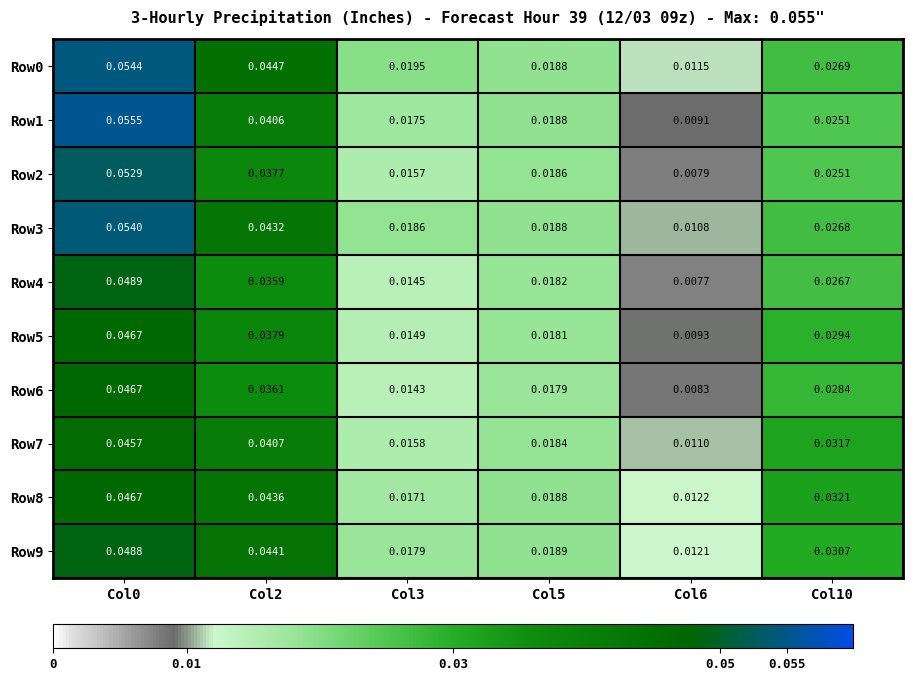

How many series are shown in this chart?

10